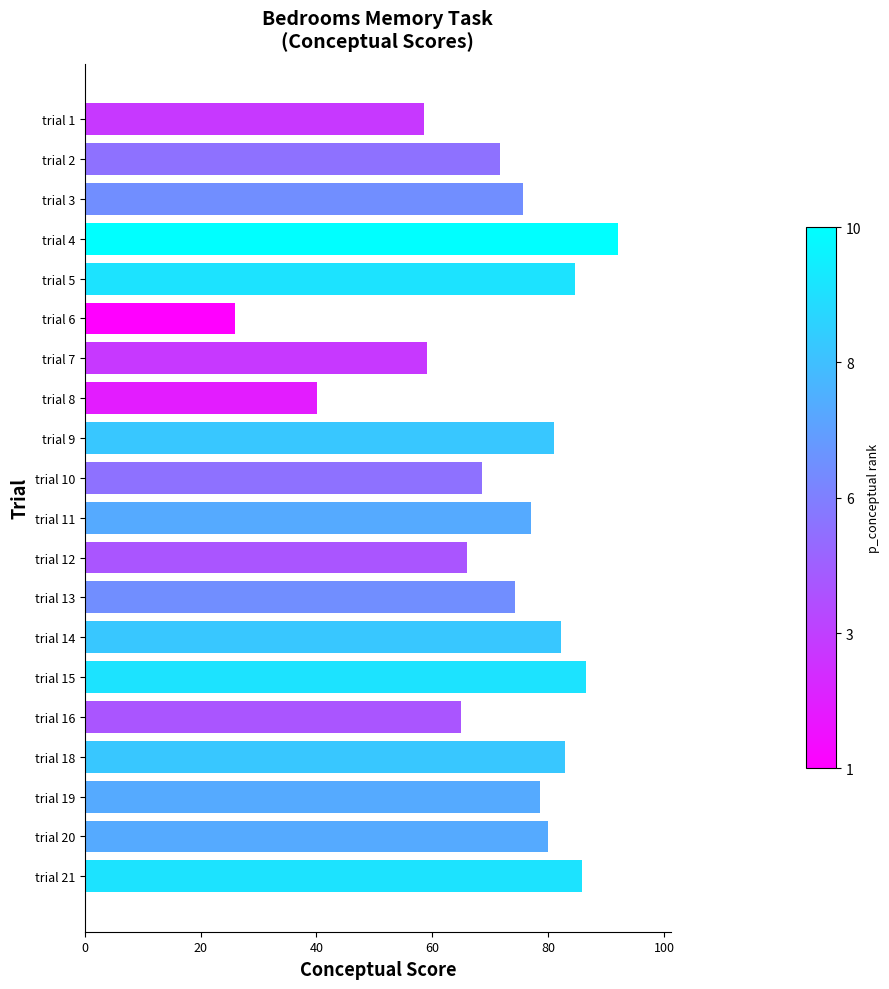

What is the difference between the second highest and second lowest values?

46.4